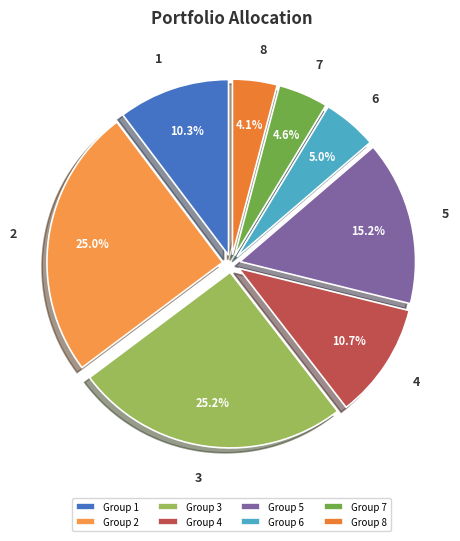

True or false: 6 accounts for 14% of the total.

False